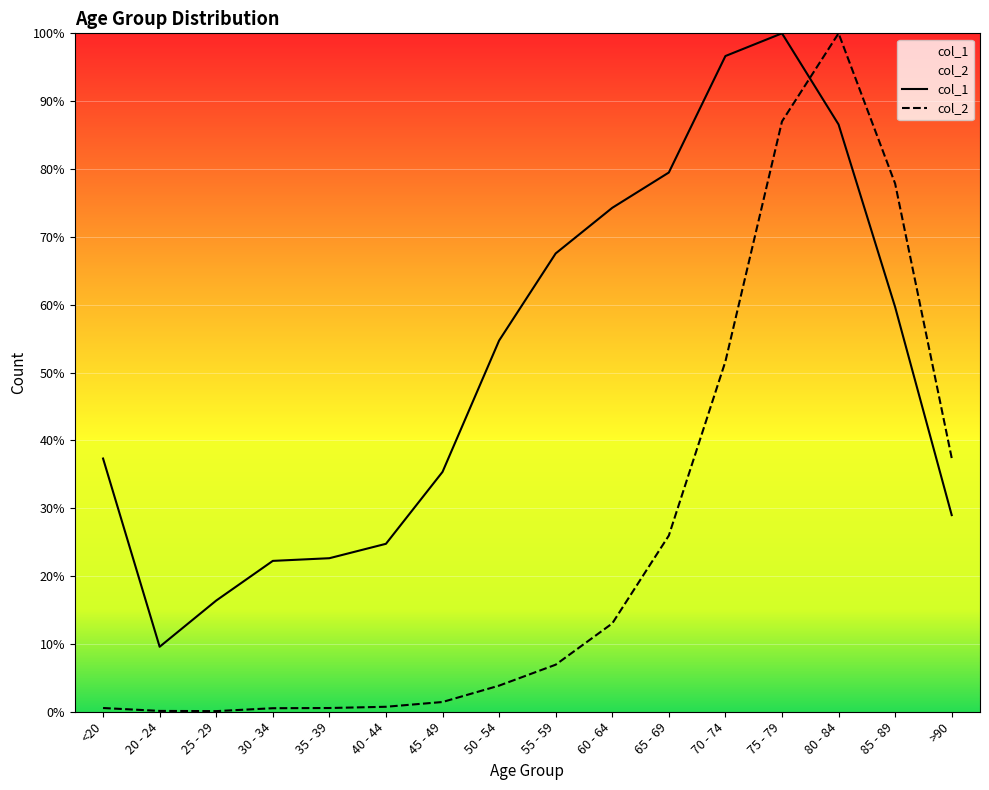

What is the label of the 15th point from the right?

20 - 24